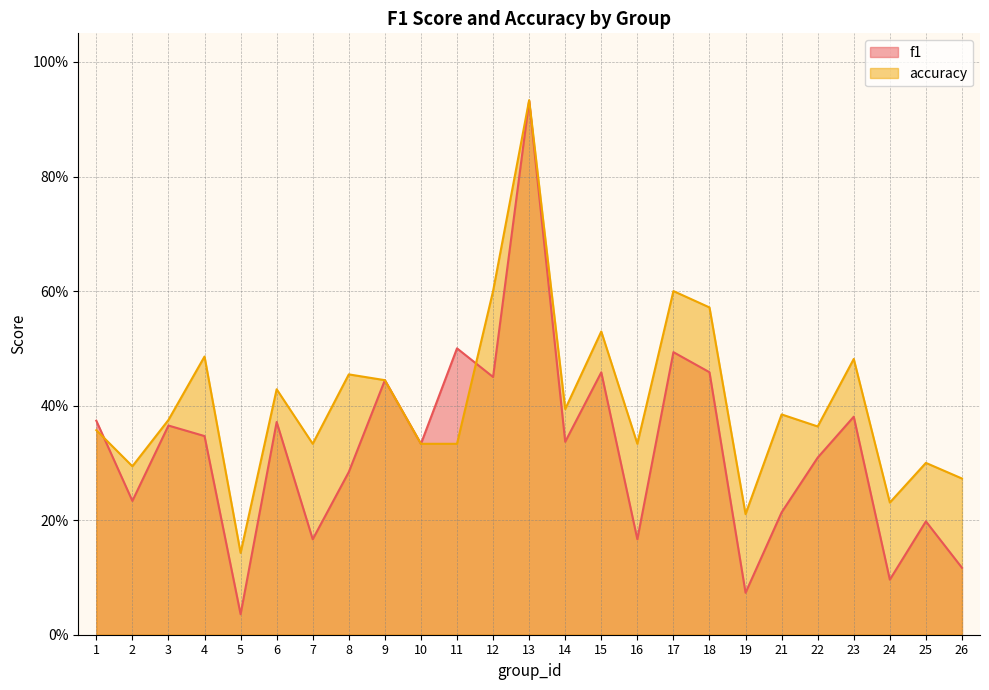

At which label does f1 reach its minimum?

5